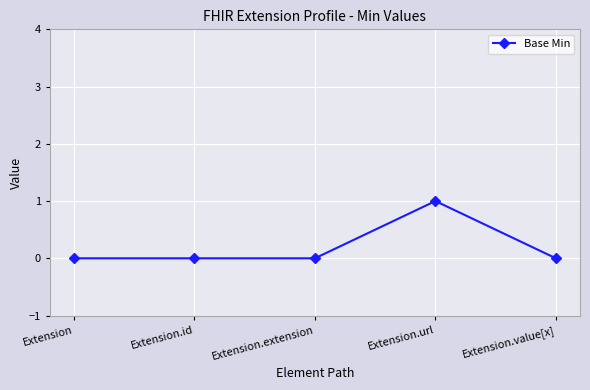

Reading left to right, list all the values displayed in this chart.

0	0	0	1	0